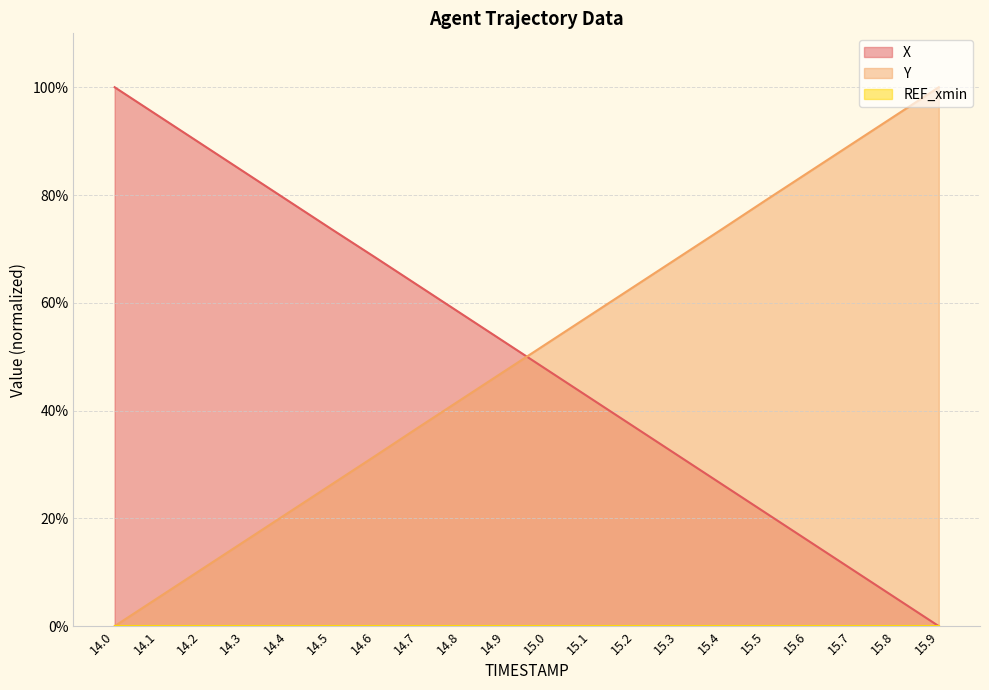

True or false: X and Y intersect in this chart.

True